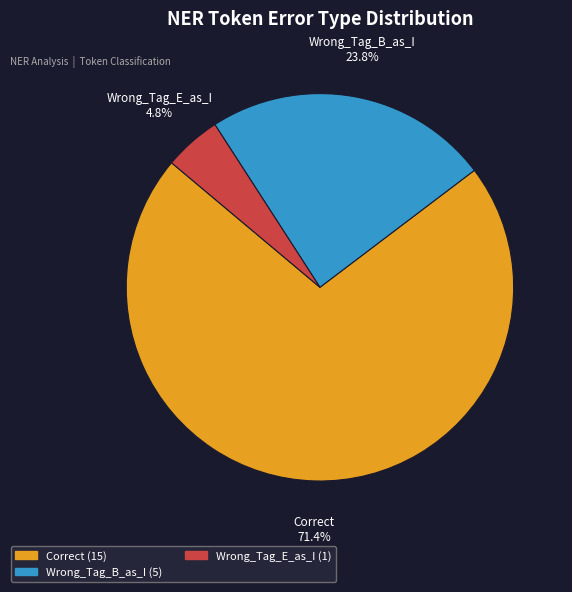

Is Wrong_Tag_B_as_I the majority of the pie?

No